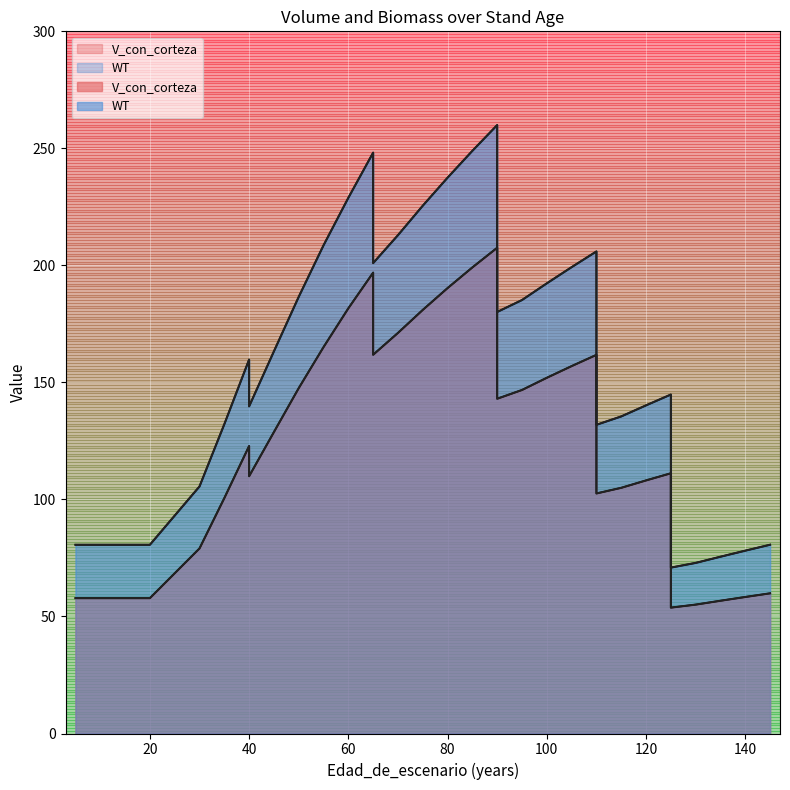

Rank the categories by WT value from lowest to highest.

125, 130, 135, 140, 5, 10, 15, 20, 20, 145, 30, 110, 35, 115, 40, 120, 125, 40, 45, 90, 95, 50, 100, 105, 65, 110, 55, 70, 75, 60, 80, 65, 85, 90